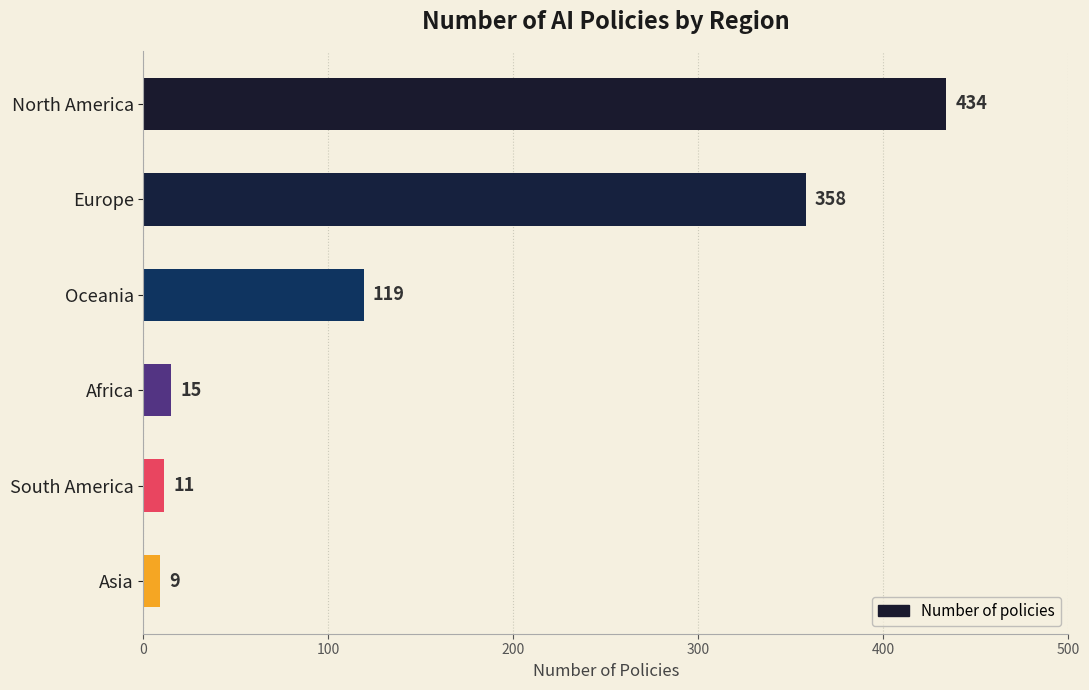

How many distinct data groups are displayed?

1